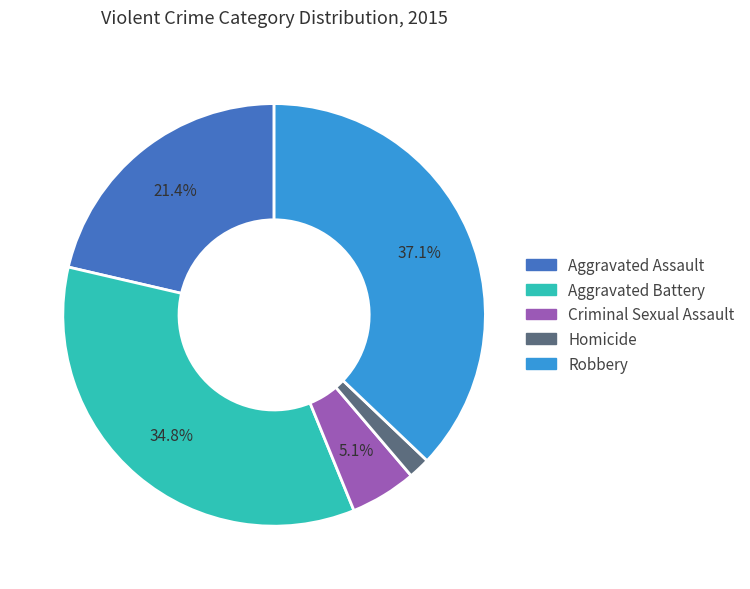

Is there any slice that represents more than half of the pie?

No